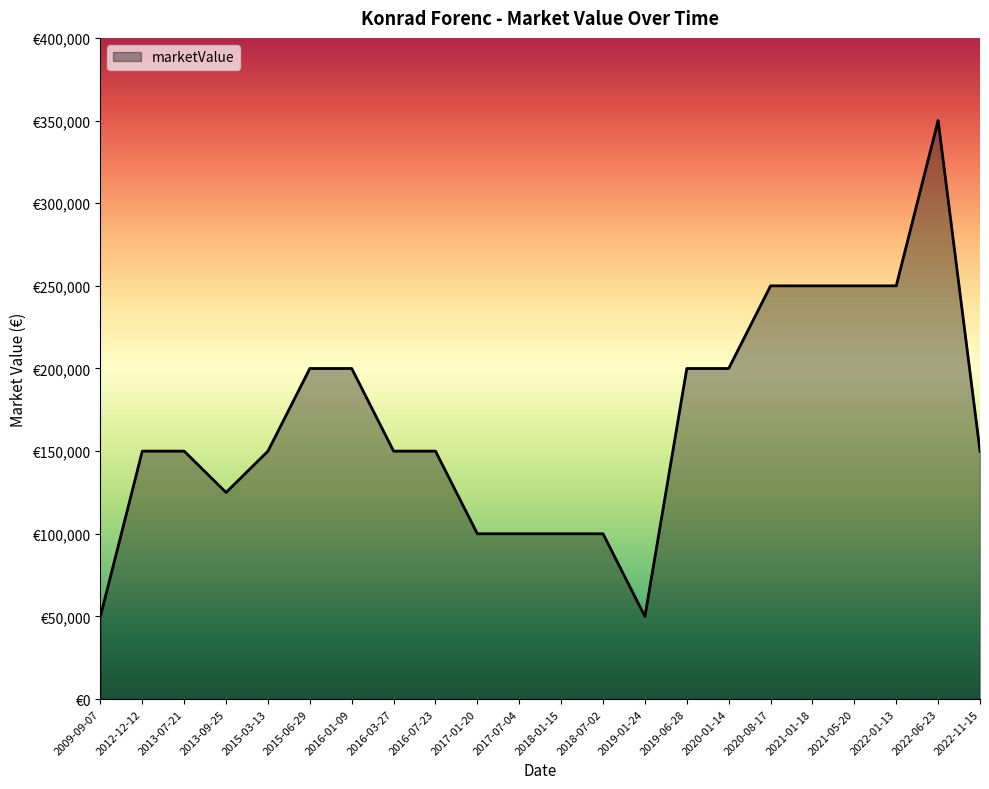

Does the chart display data point markers on the line(s)?

No